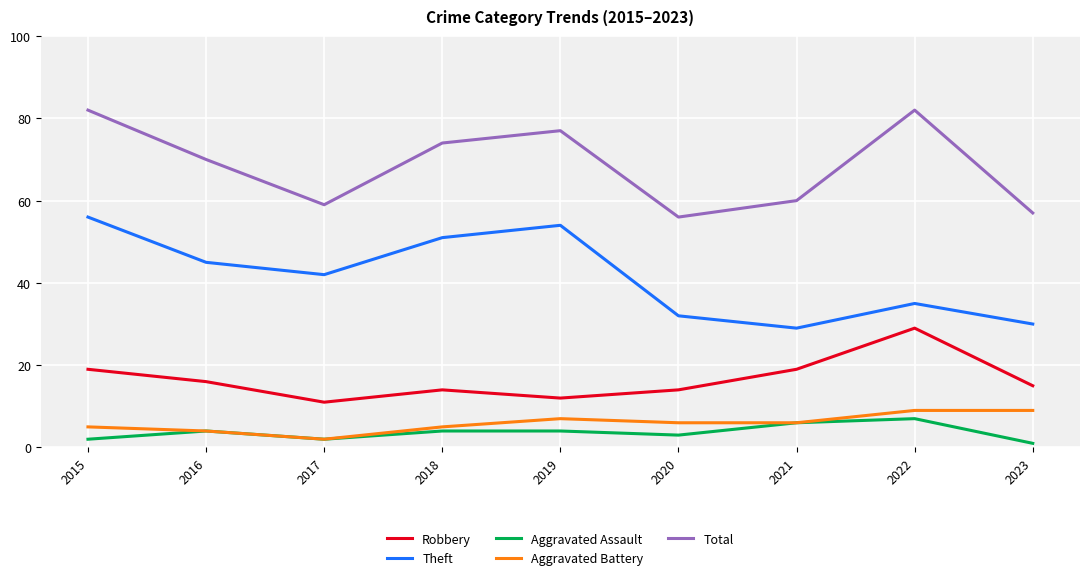

True or false: Total has a value of 59 at 2017.

True